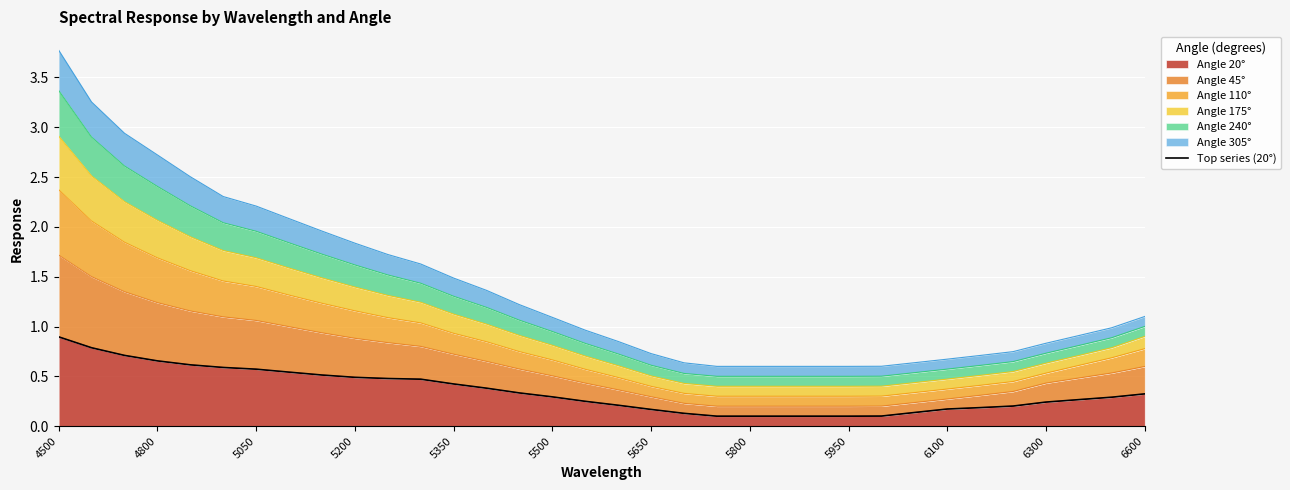

What is the maximum value for Angle 20°?

0.9